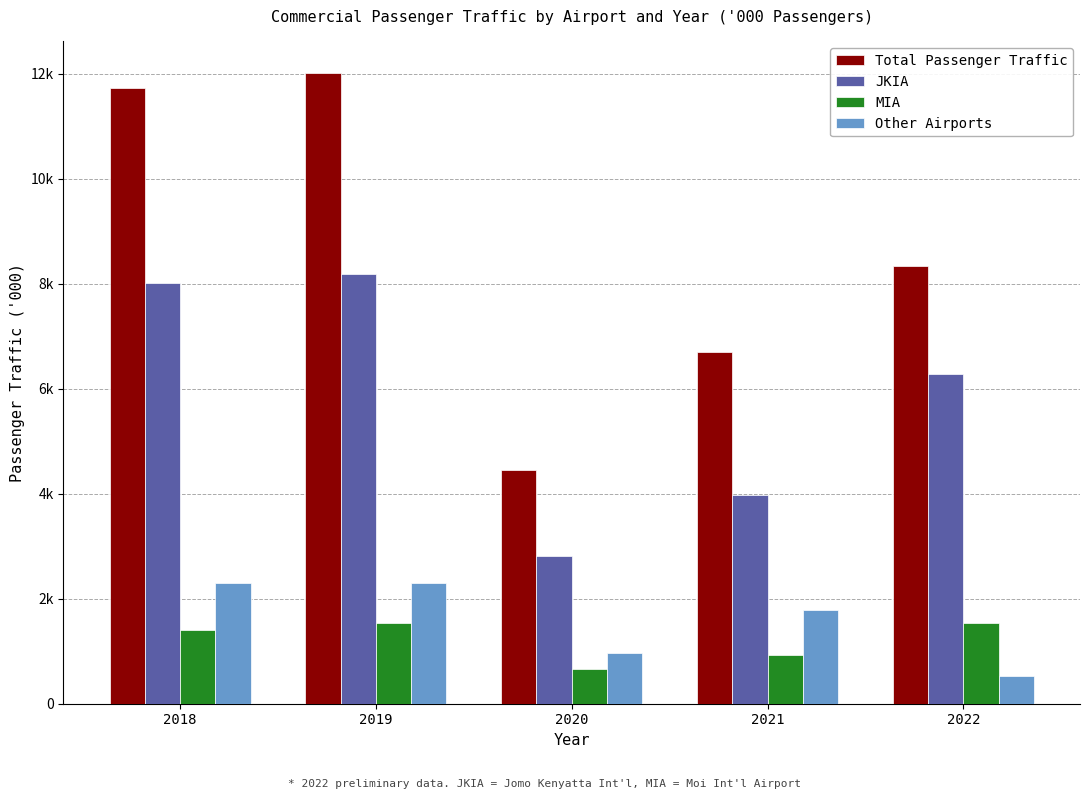

What value does the MIA series have at 2020?

669.1